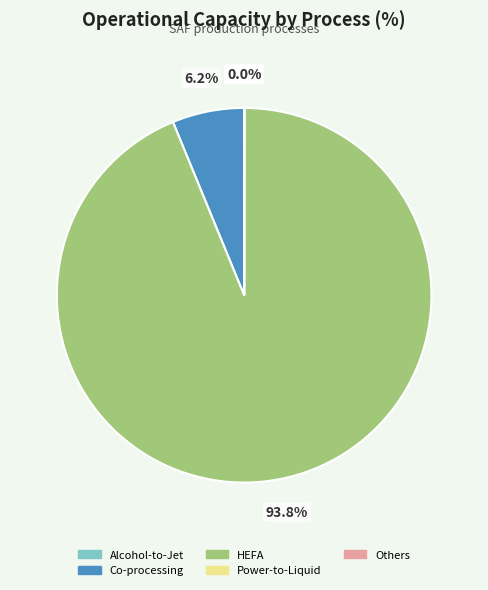

What is the majority slice?

HEFA